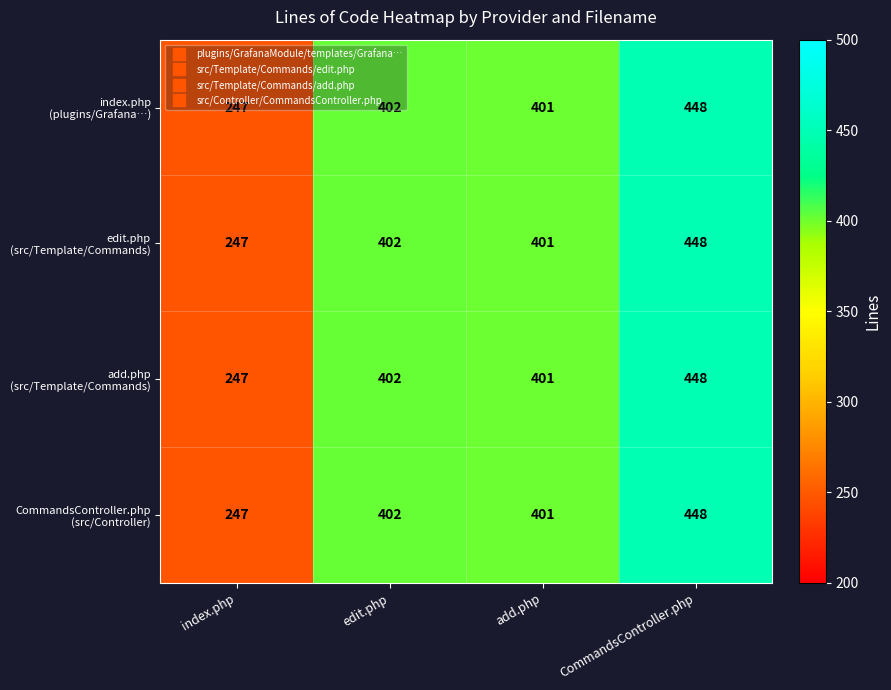

What is the minimum value shown in the chart?

247